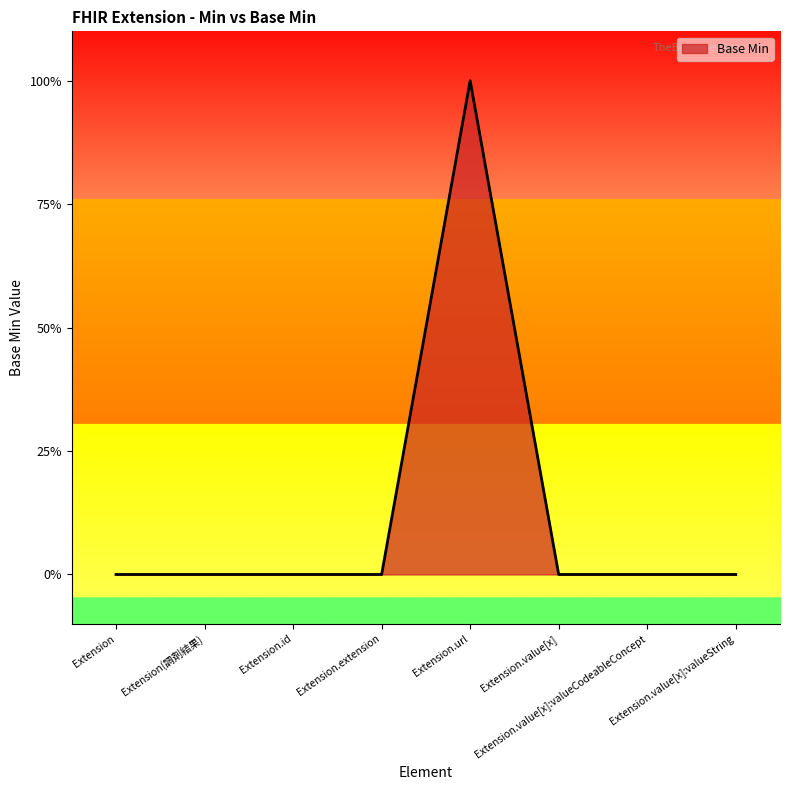

Reading left to right, list all the values displayed in this chart.

Extension=0	Extension(調剤結果)=0	Extension.id=0	Extension.extension=0	Extension.url=1	Extension.value[x]=0	Extension.value[x]:valueCodeableConcept=0	Extension.value[x]:valueString=0